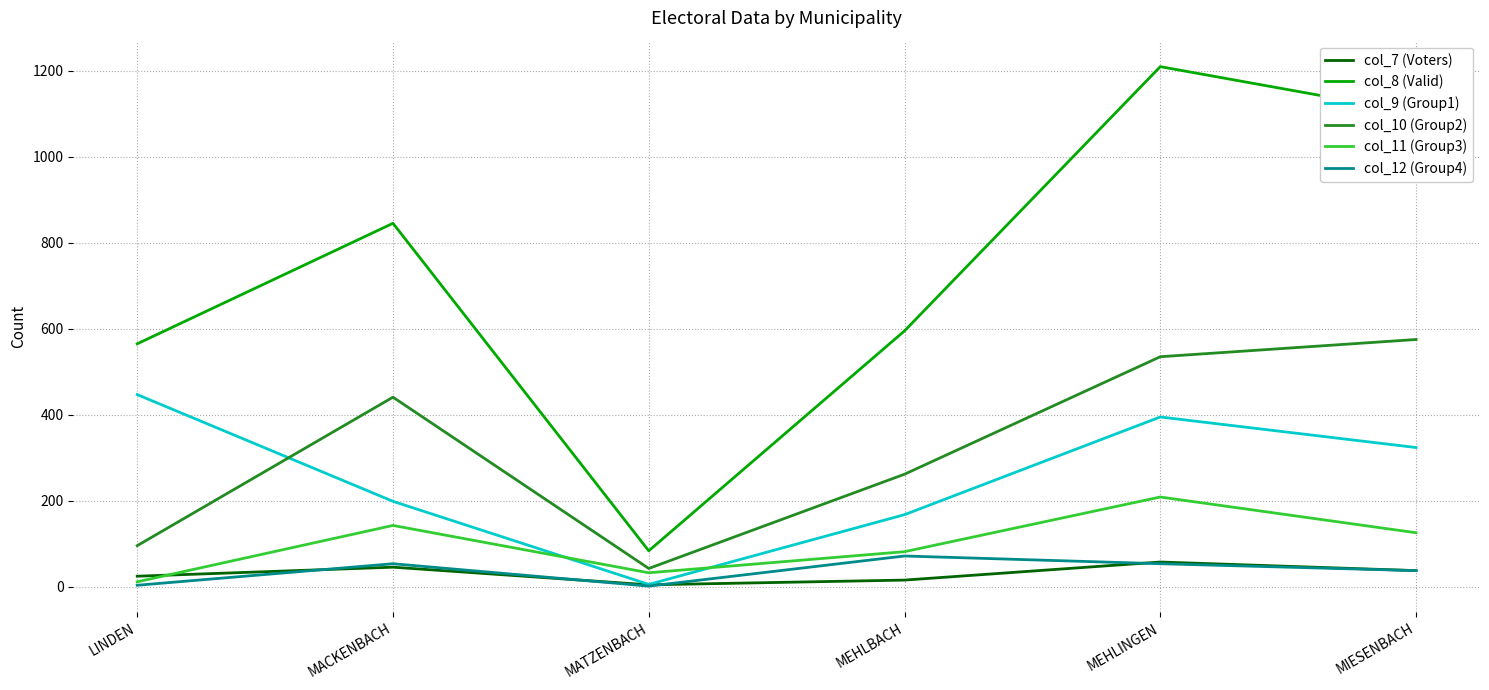

Is it true that col_10 (Group2) equals 96 at LINDEN?

True